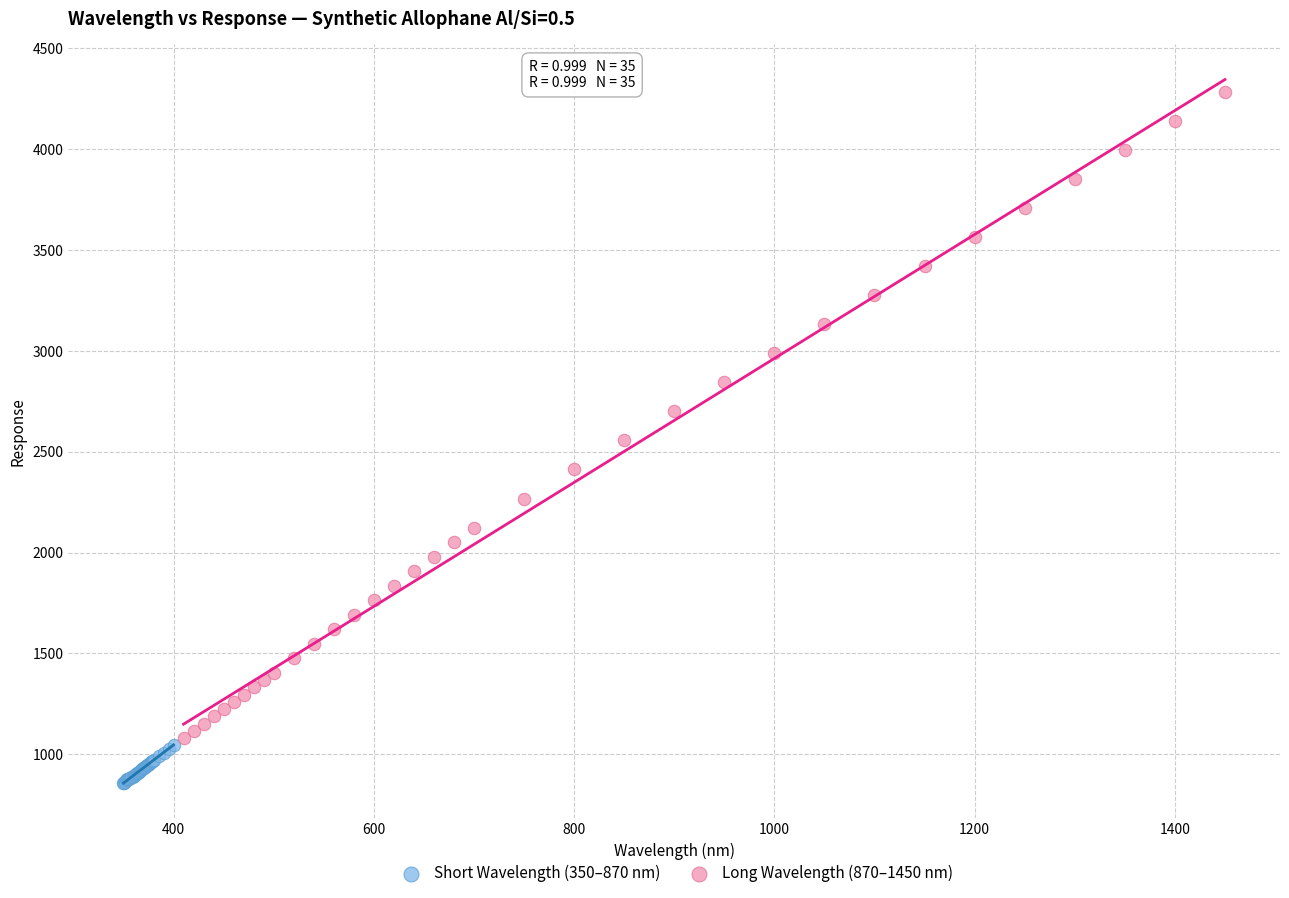

Which series contains the highest Y value?

Long Wavelength (870–1450 nm)